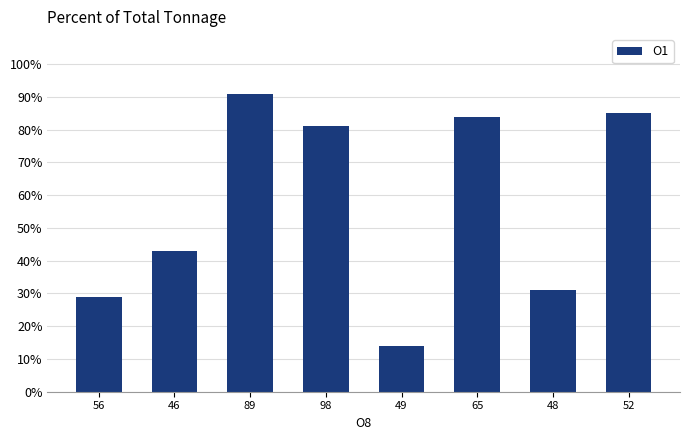

What is the change in value from 98 to 49?

-67